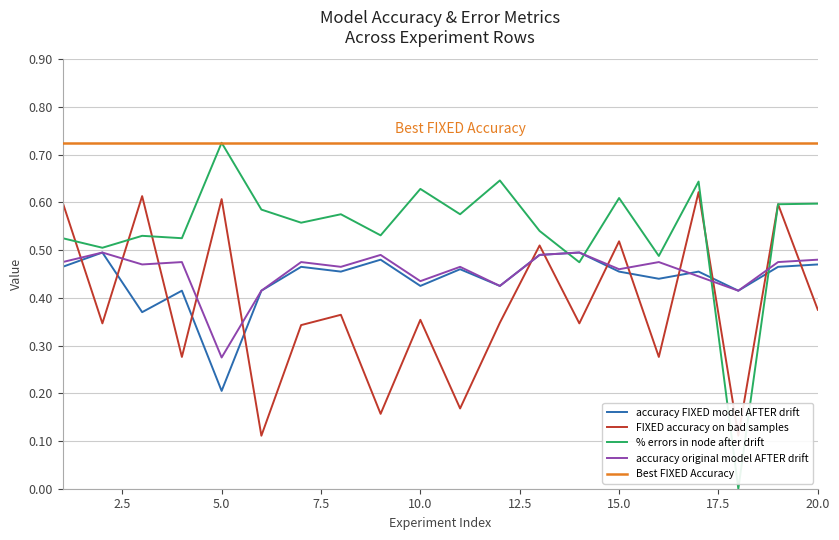

What is the highest value of the accuracy FIXED model AFTER drift series?

0.5